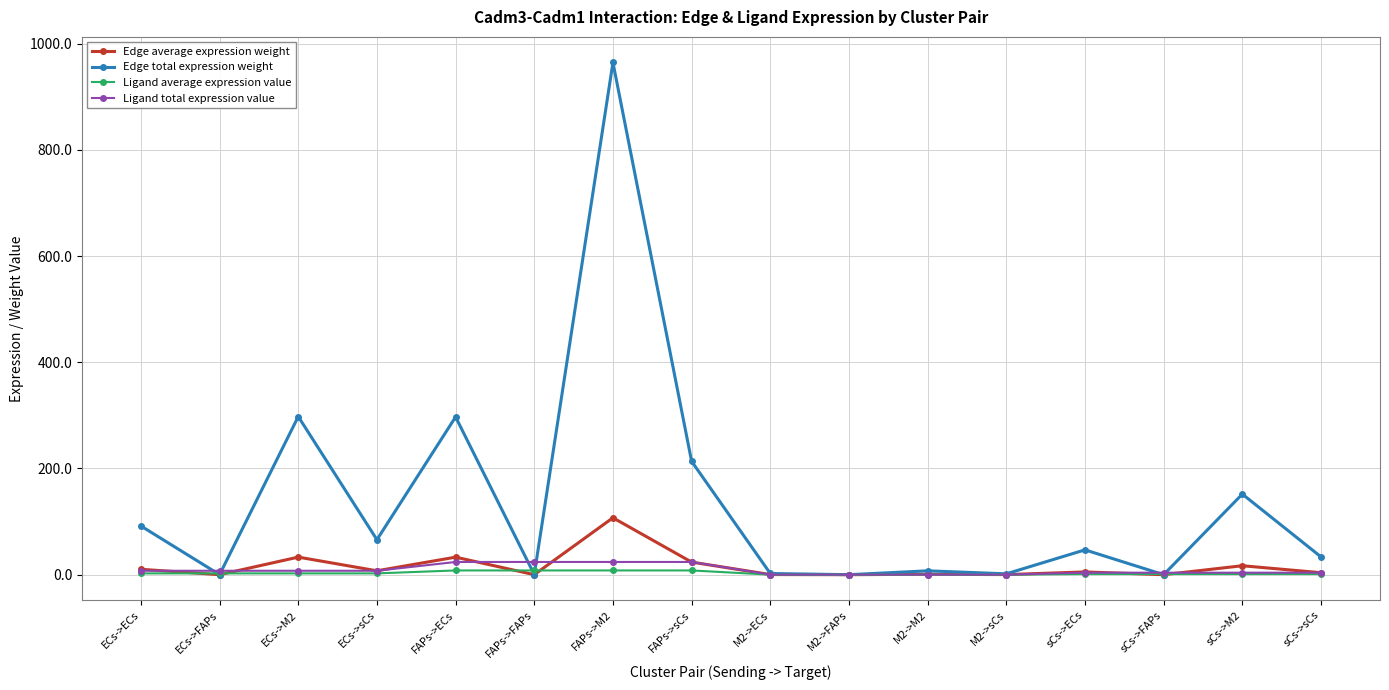

At how many categories does at least one series exceed 453?

1